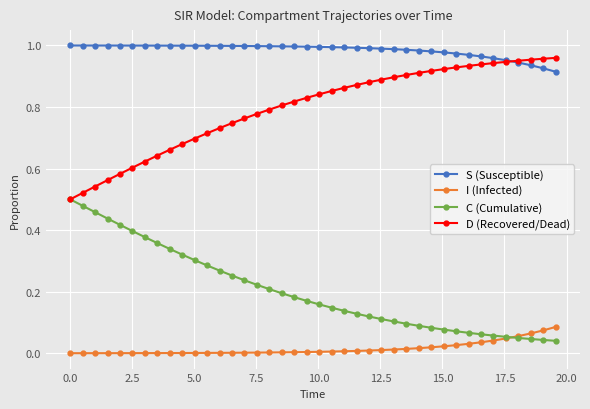

How many intersections are there between I (Infected) and C (Cumulative)?

1